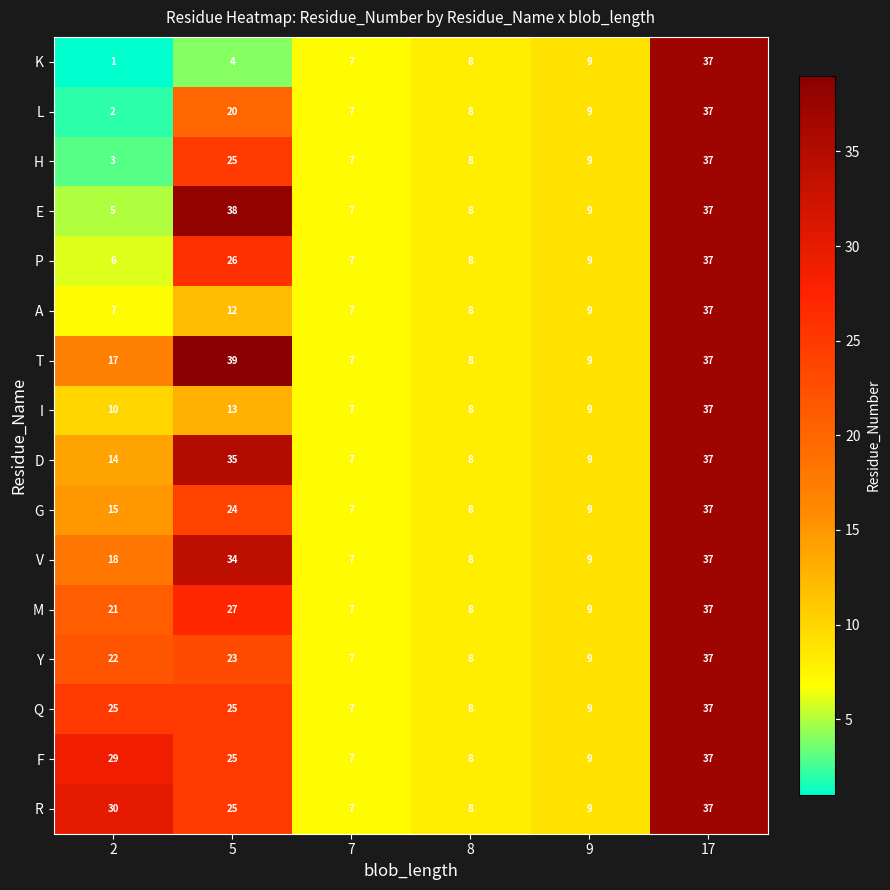

Count the number of data series in this chart.

16